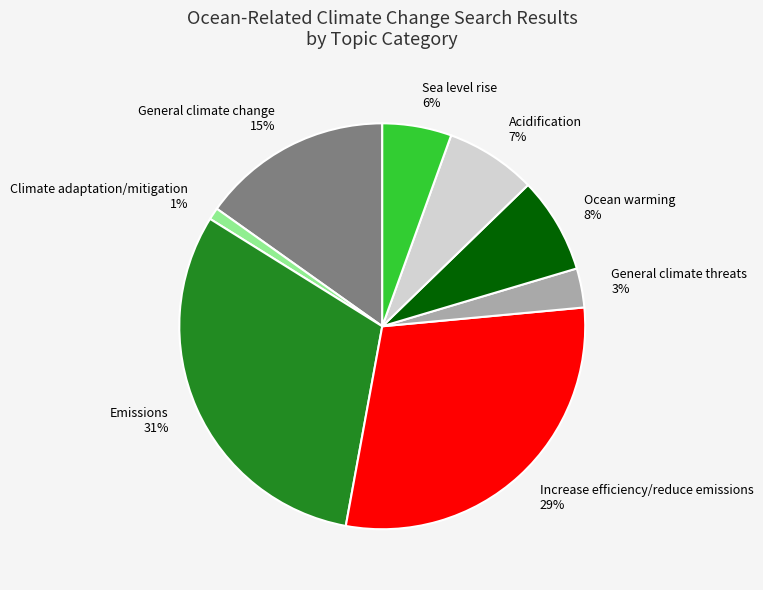

To the nearest percent, what percentage of the pie is Increase efficiency/reduce emissions?

29%